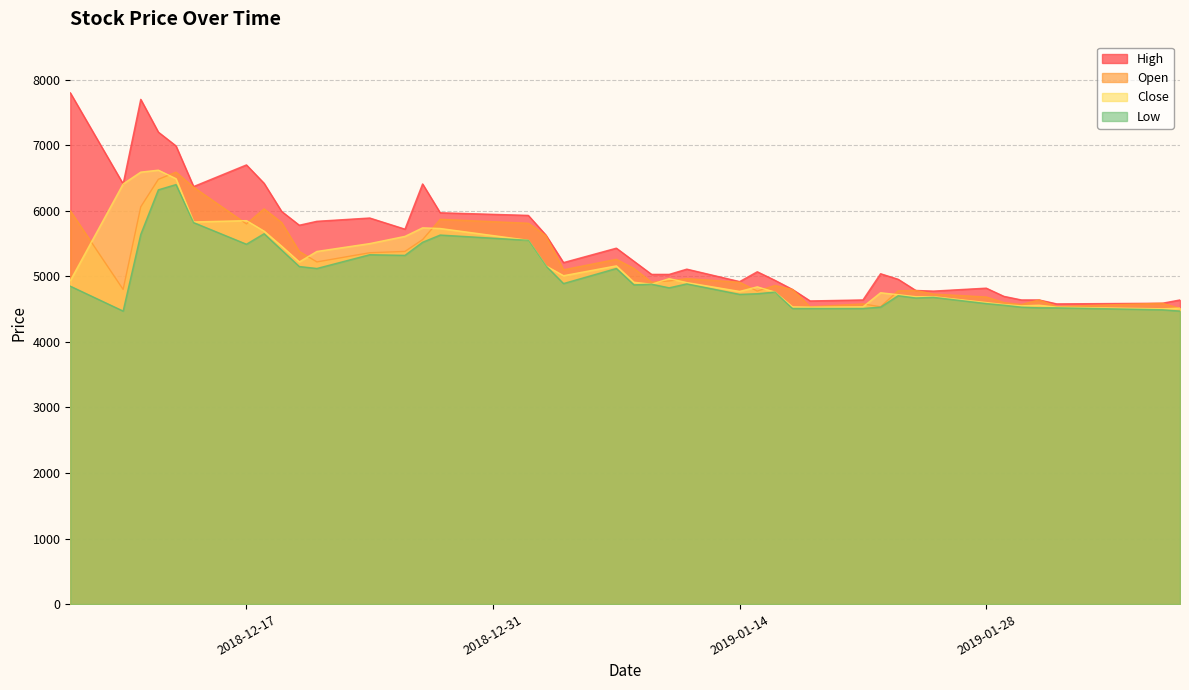

What is the highest value of the Close series?

6620